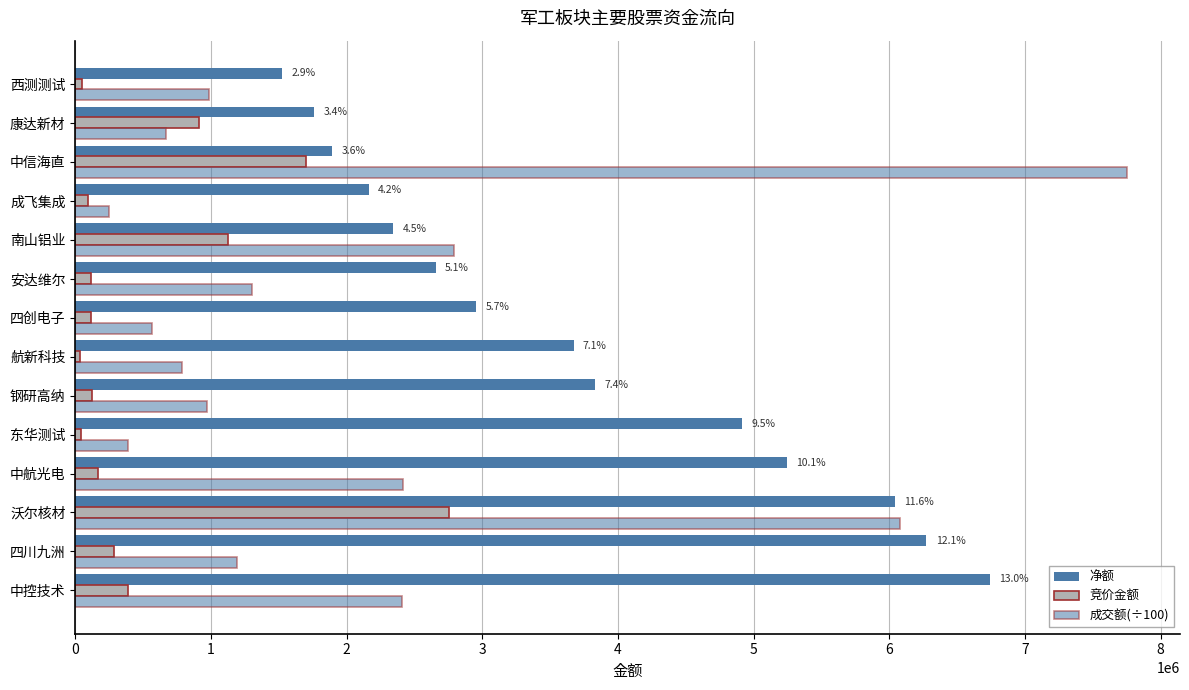

How many values in the 竞价金额 series are below 166848?

7